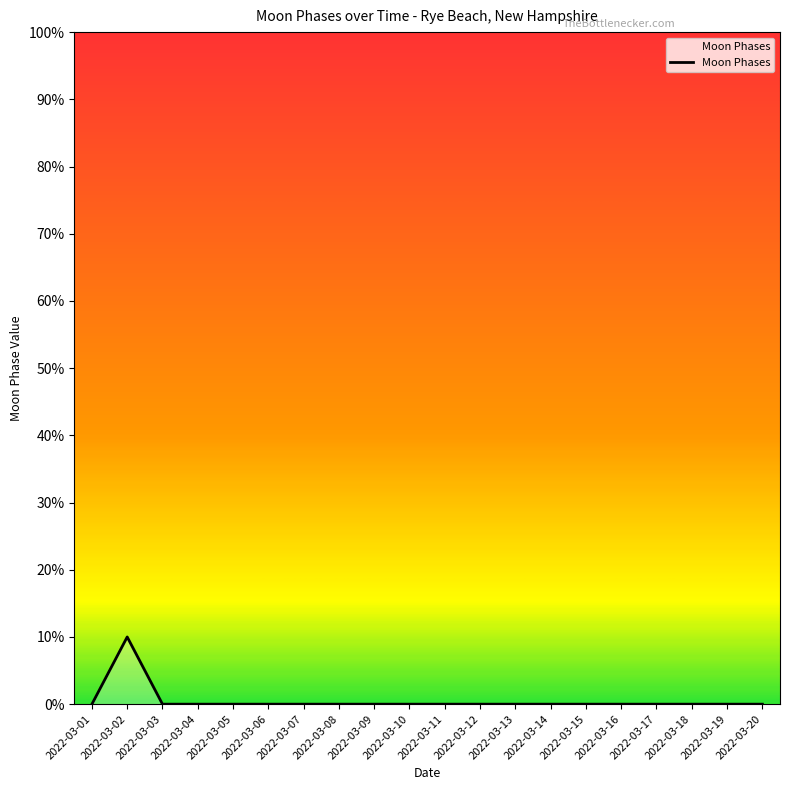

The chart shows a value of 2 at 2022-03-20. True or false?

False